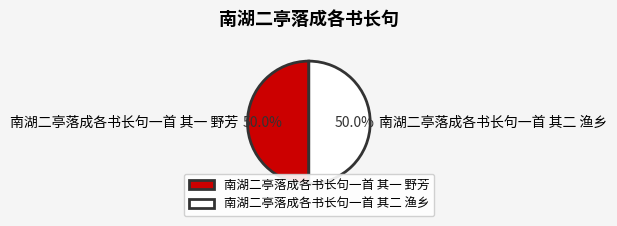

What is the ratio of the value at 南湖二亭落成各书长句一首 其一 野芳 to the value at 南湖二亭落成各书长句一首 其二 渔乡?

1.0